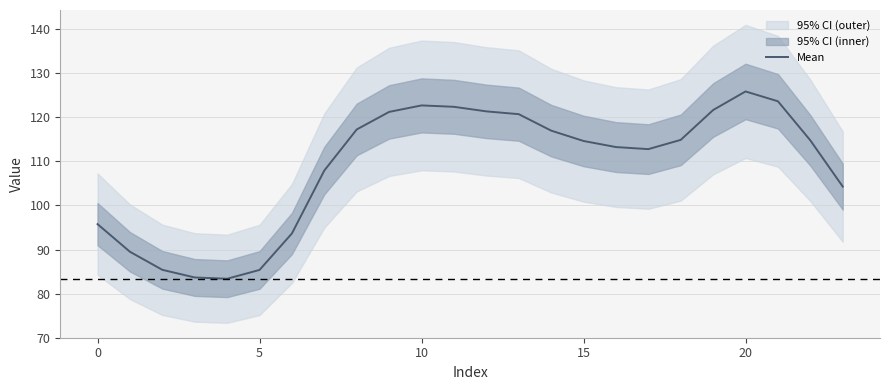

Is it true that the value at 23 is 184.9?

False